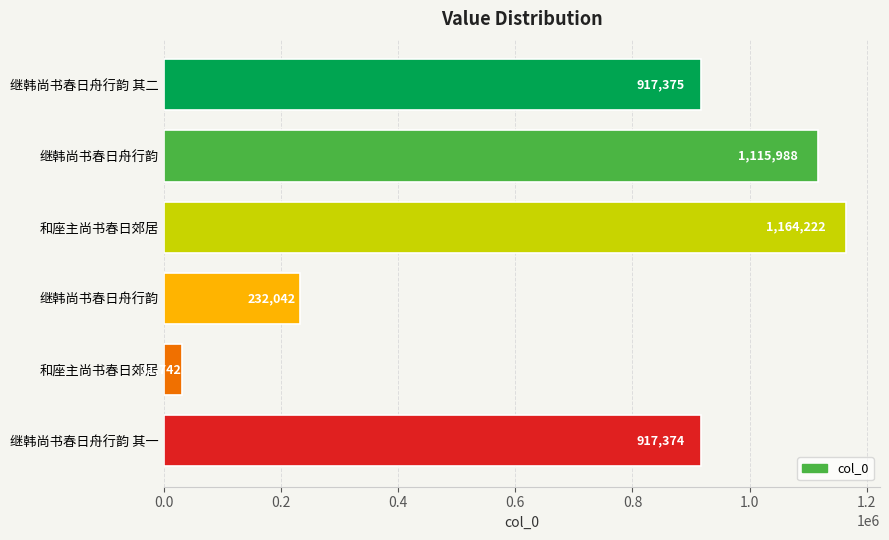

Does the chart contain any negative values?

No